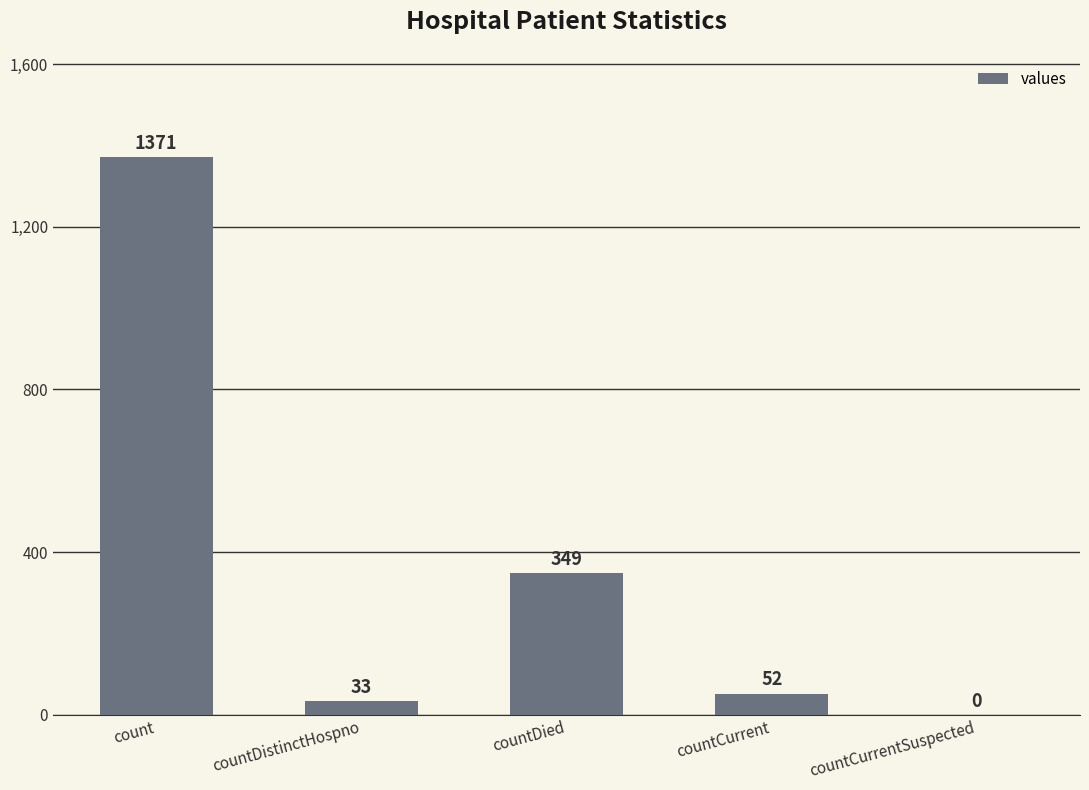

What is the greatest value displayed?

1371